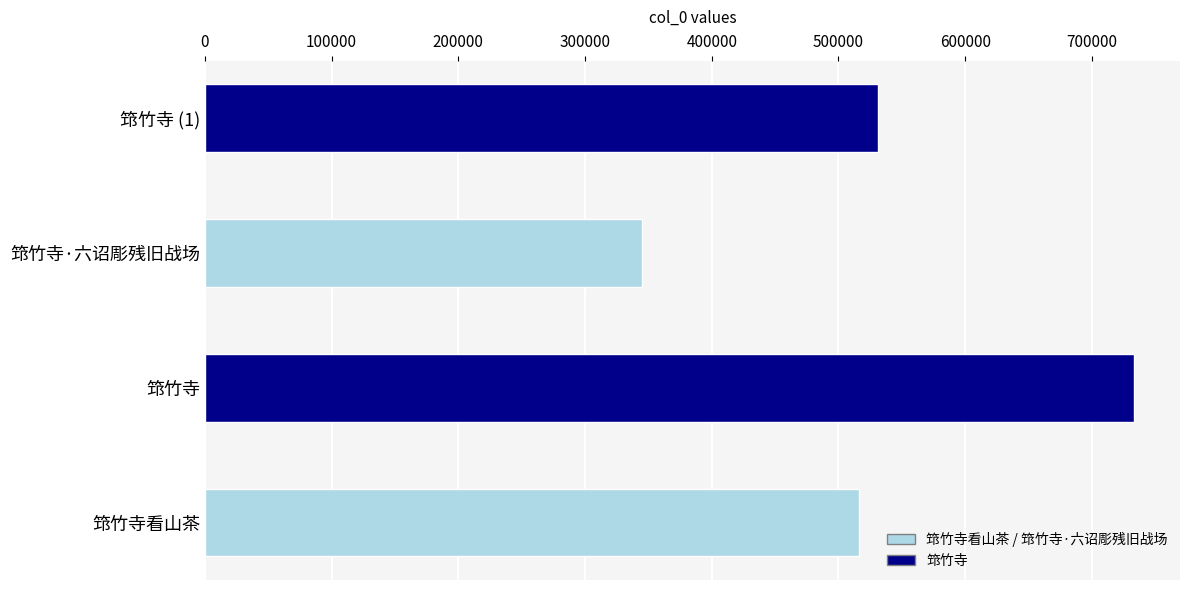

Which has a higher value, 筇竹寺看山茶 or 筇竹寺·六诏彫残旧战场?

筇竹寺看山茶